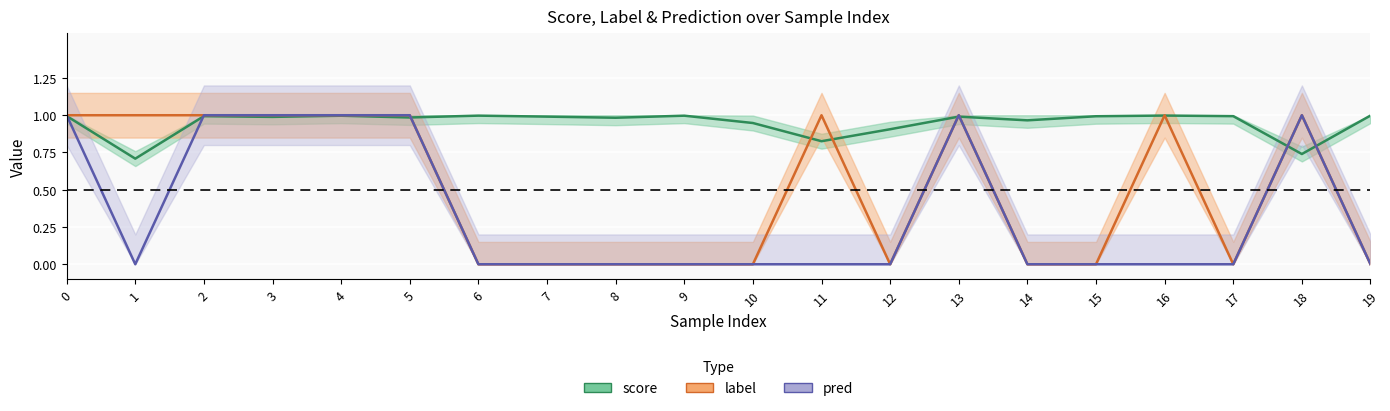

Rank the series by their maximum value, from highest to lowest.

label, pred, score